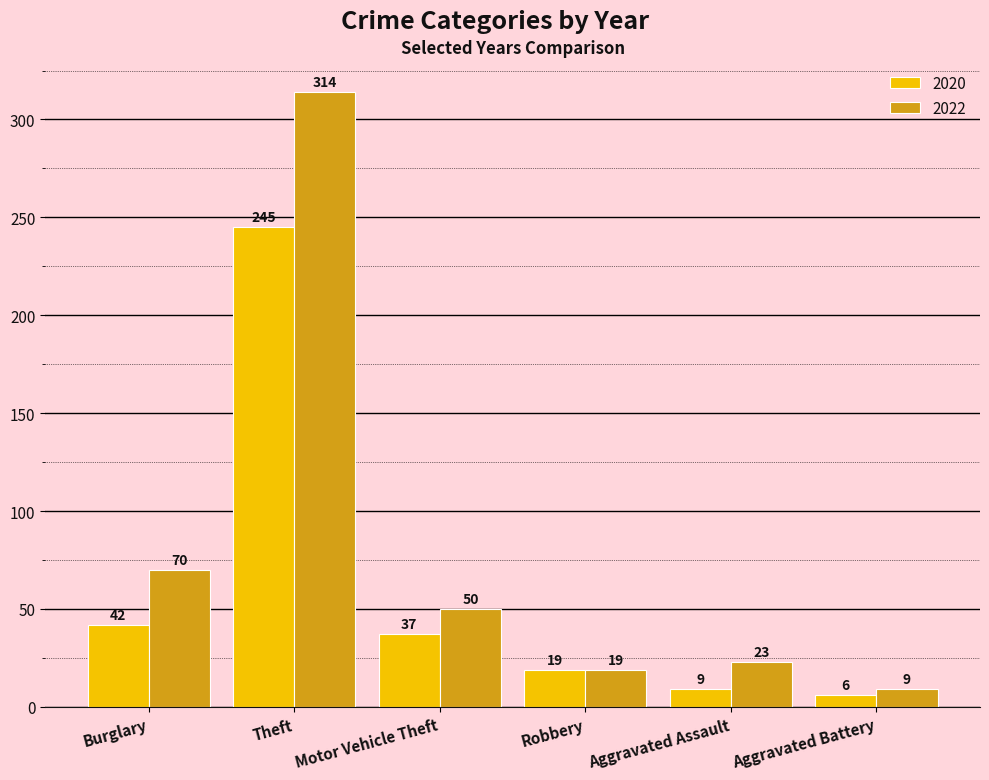

What is the maximum value shown in the chart?

314